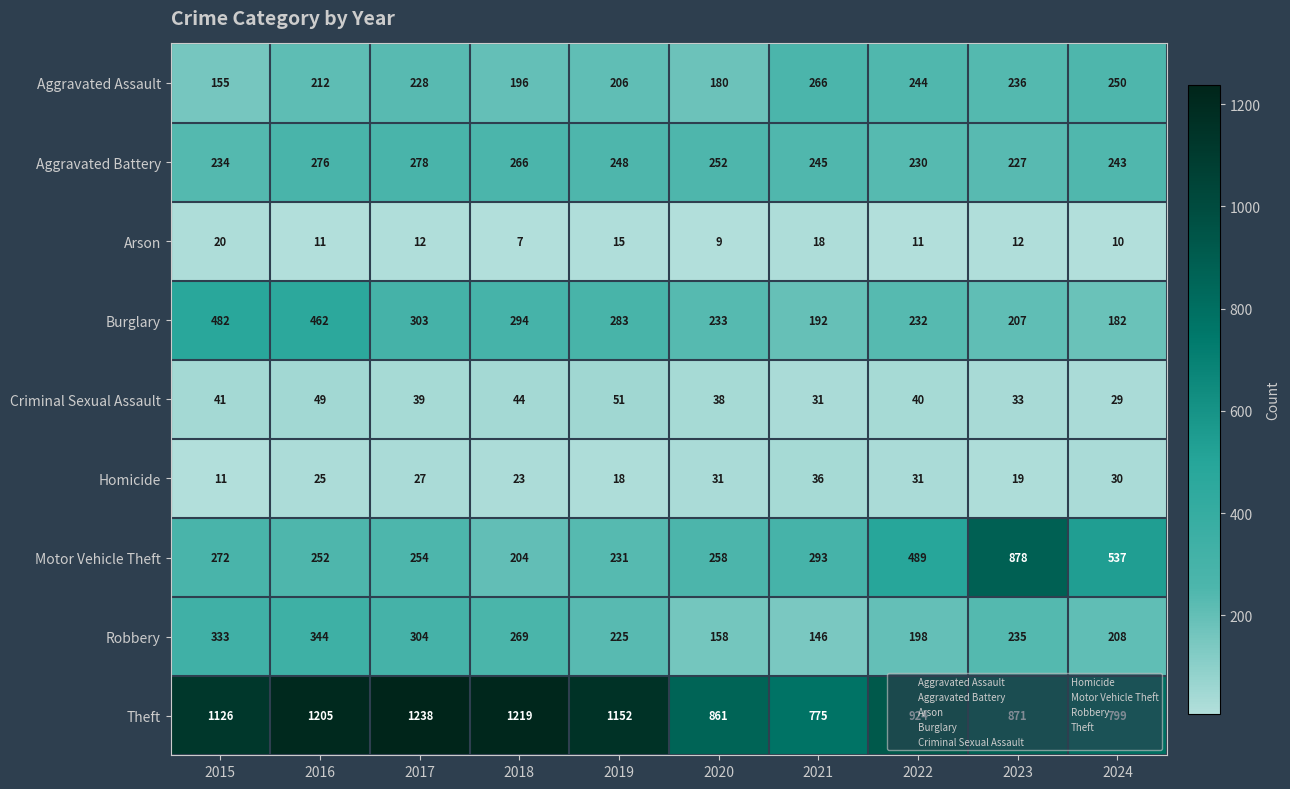

Read the Theft value at 2017, to the nearest 50.

1250